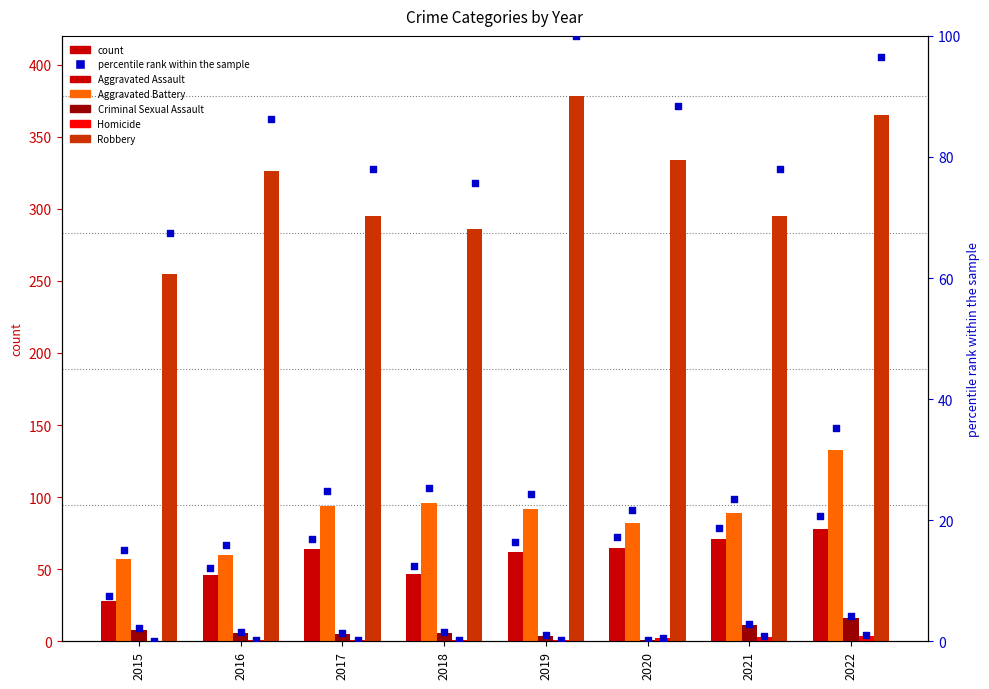

Is the value of Aggravated Assault pct at 2017 greater than the value of Robbery at 2015?

No